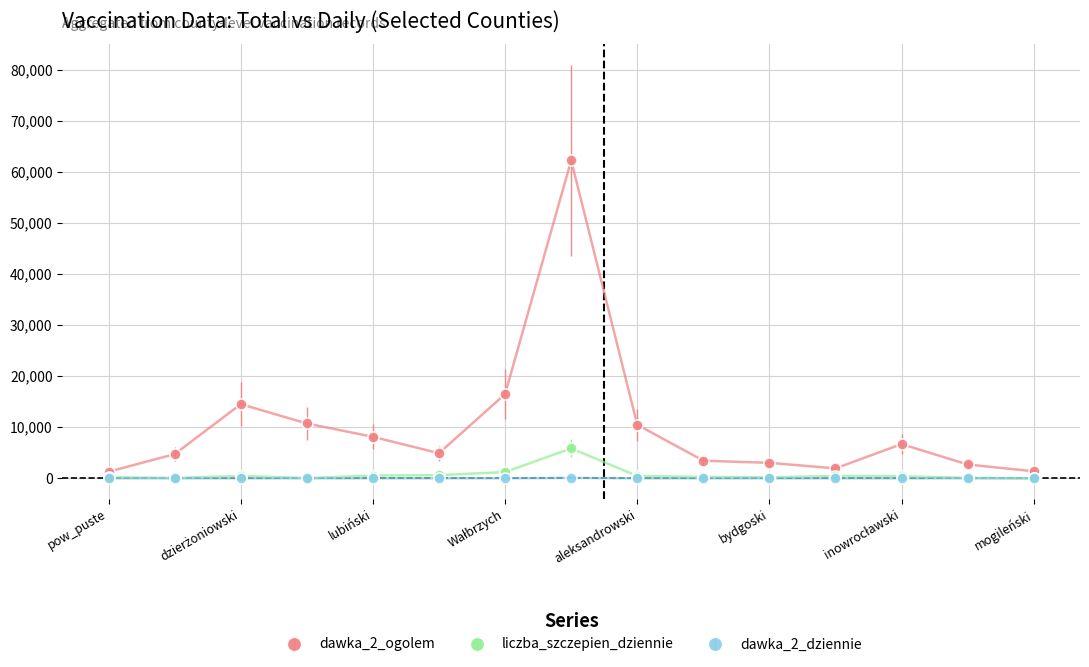

Which series has the largest total across all categories?

dawka_2_ogolem